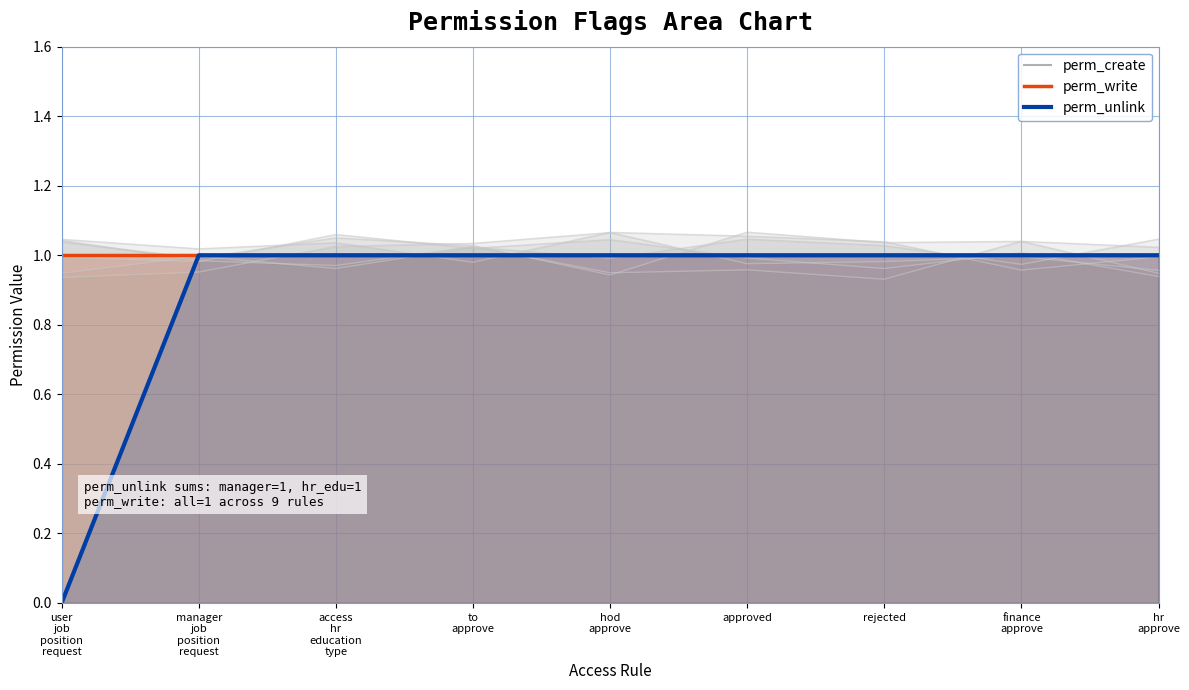

Which has a higher value, hod
approve or approved?

hod
approve